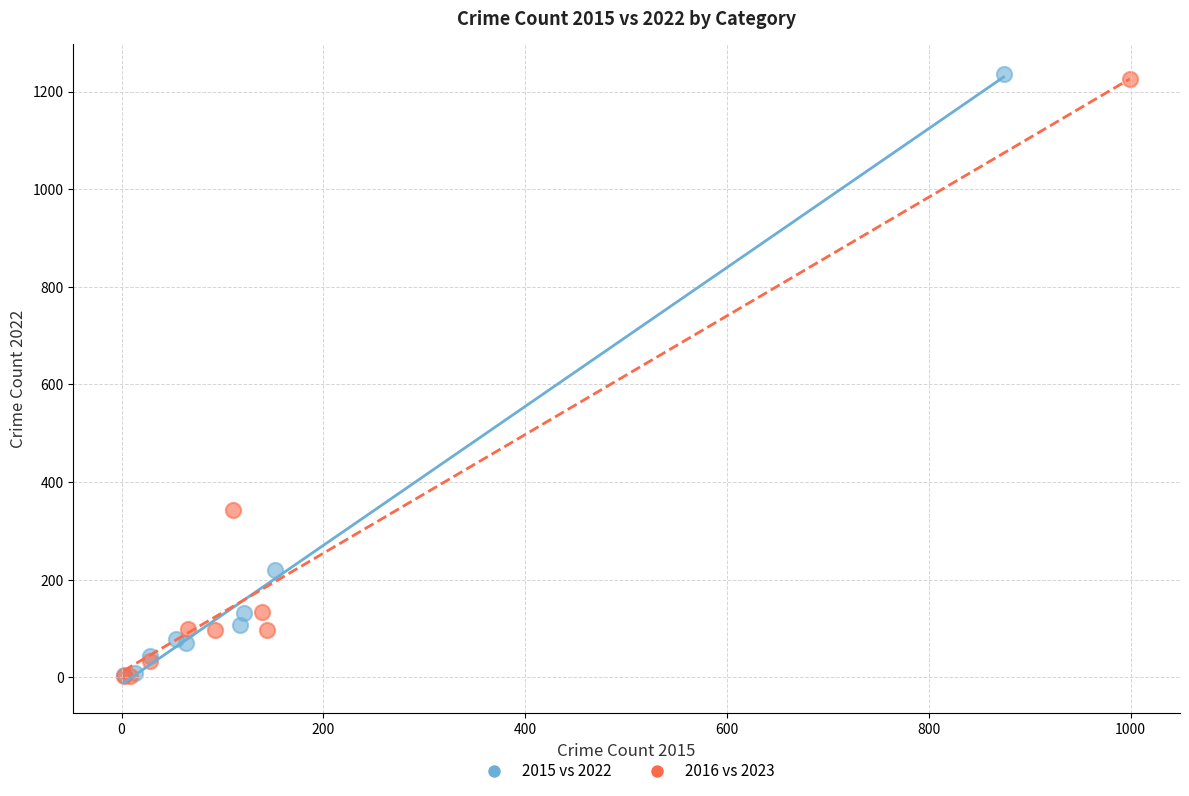

Which series has the largest Y range (max minus min)?

2015 vs 2022